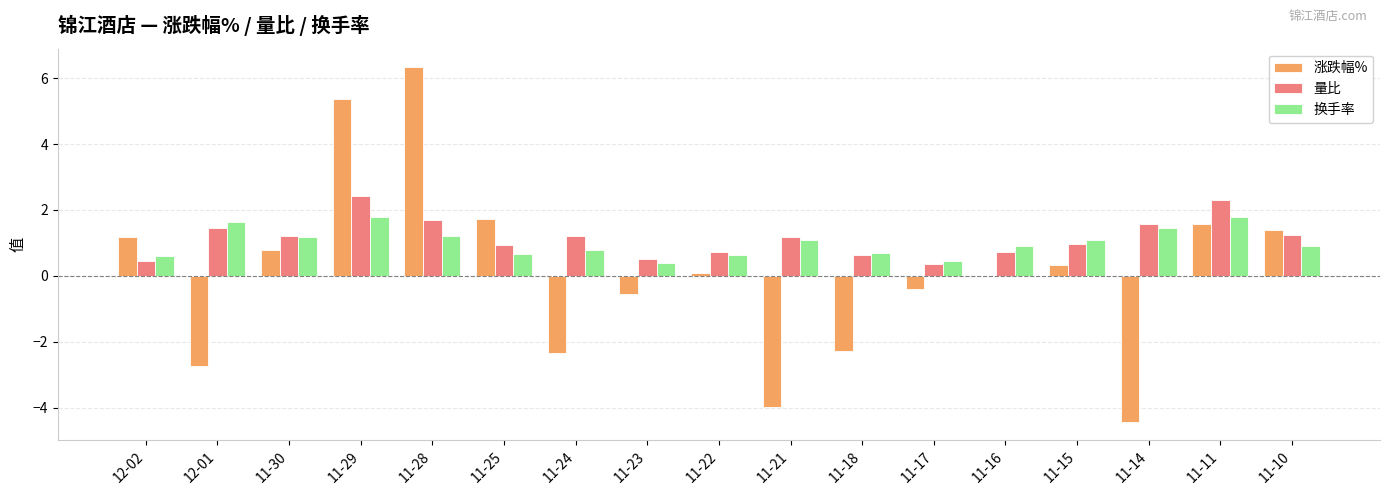

The 涨跌幅% series shows 2.6 at 11-25. True or false?

False